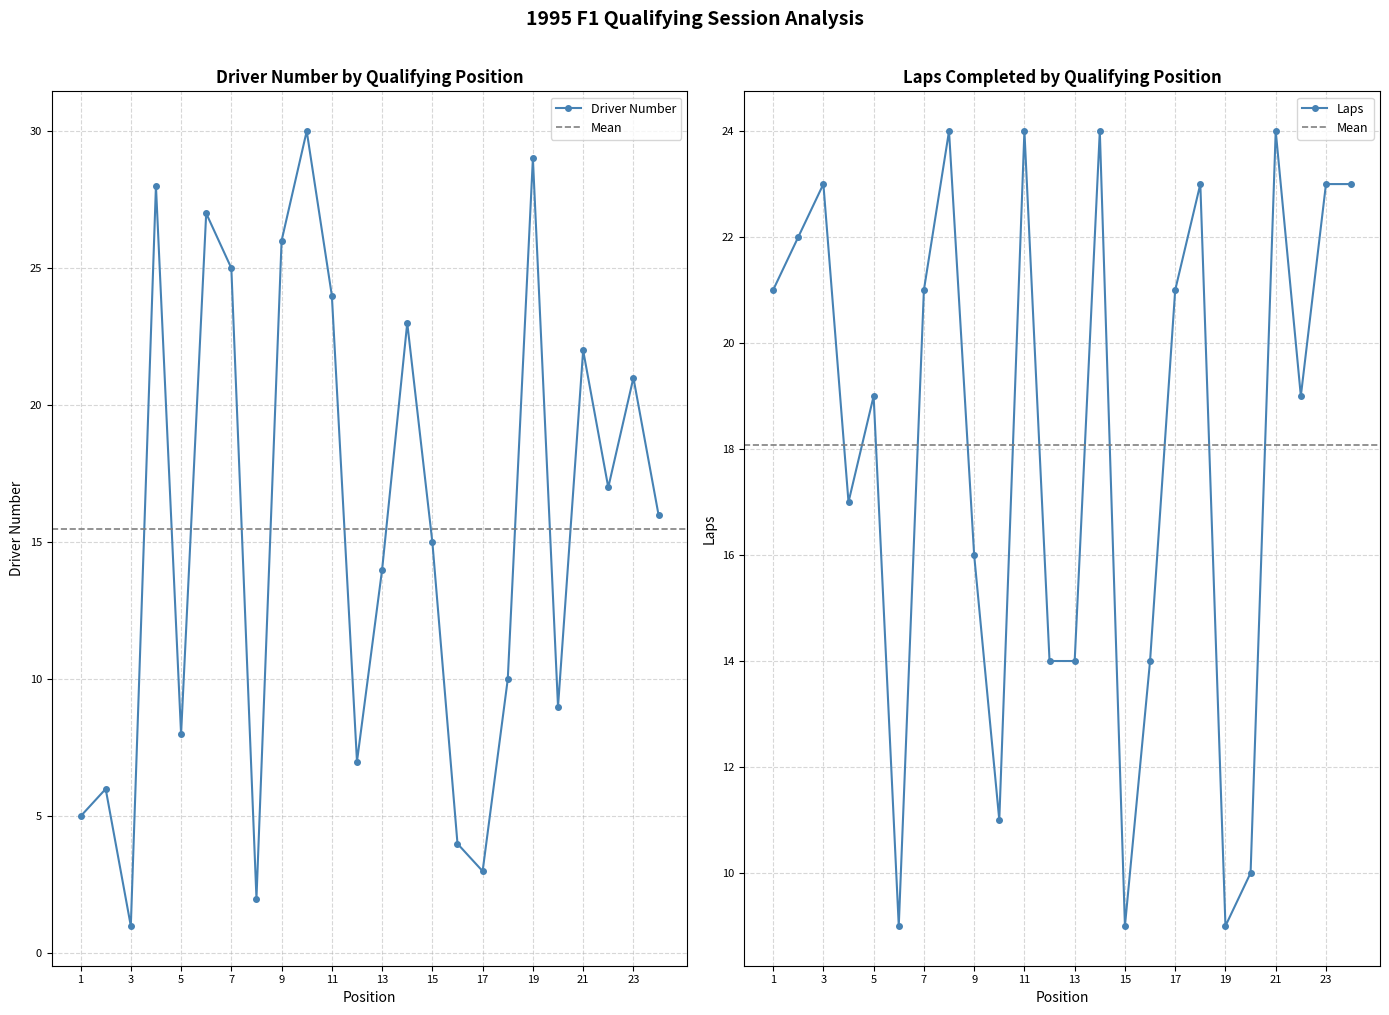

At how many categories does at least one series exceed 9?

24